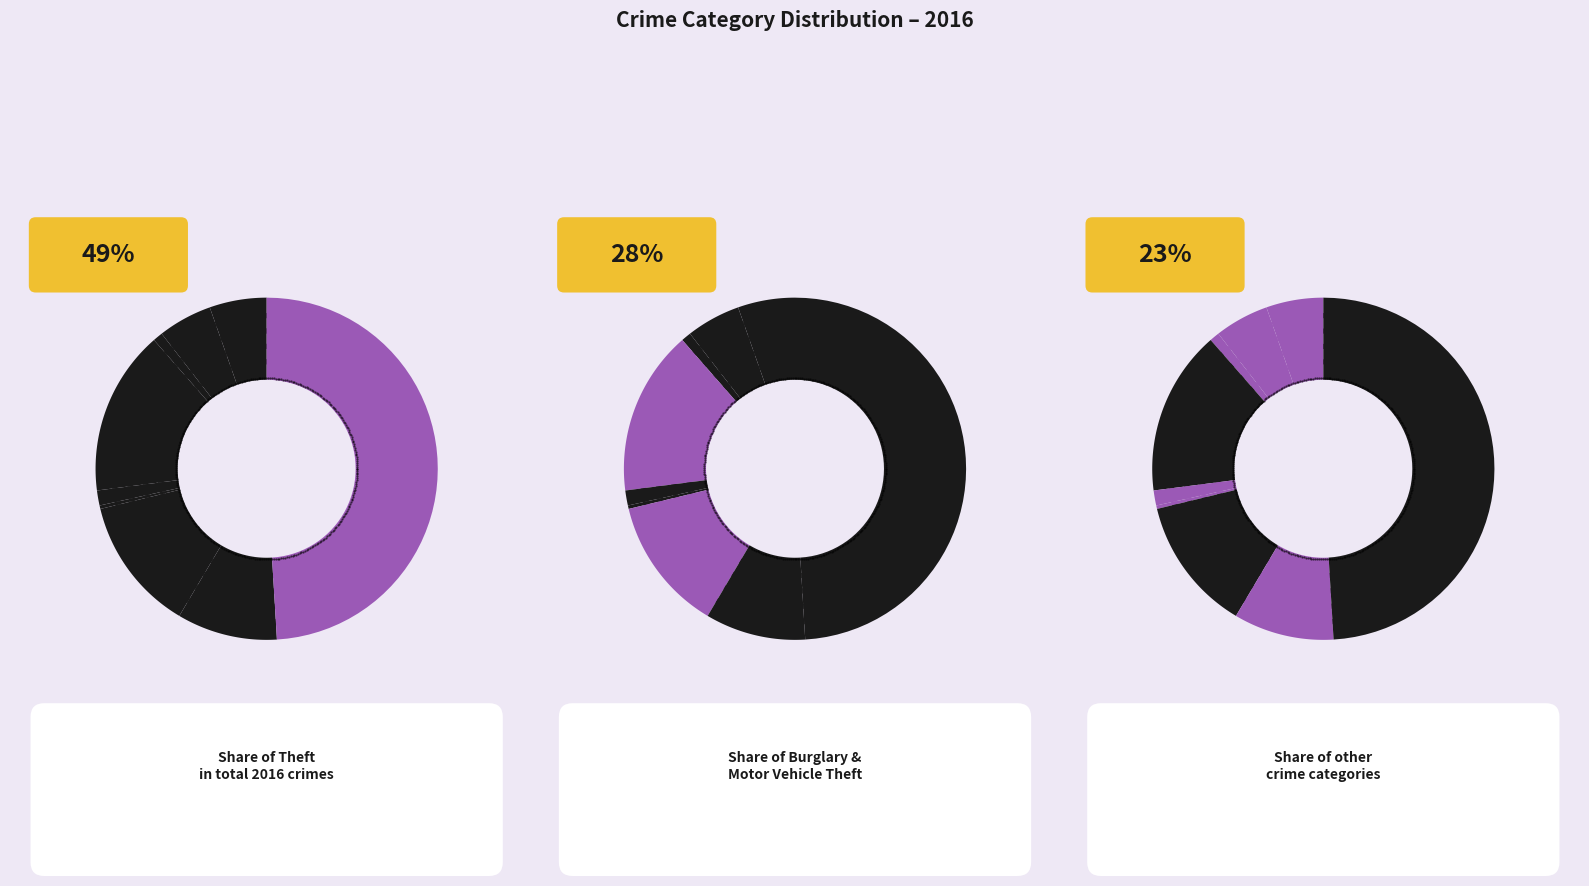

What percentage do Arson and Theft together represent?

50.0%